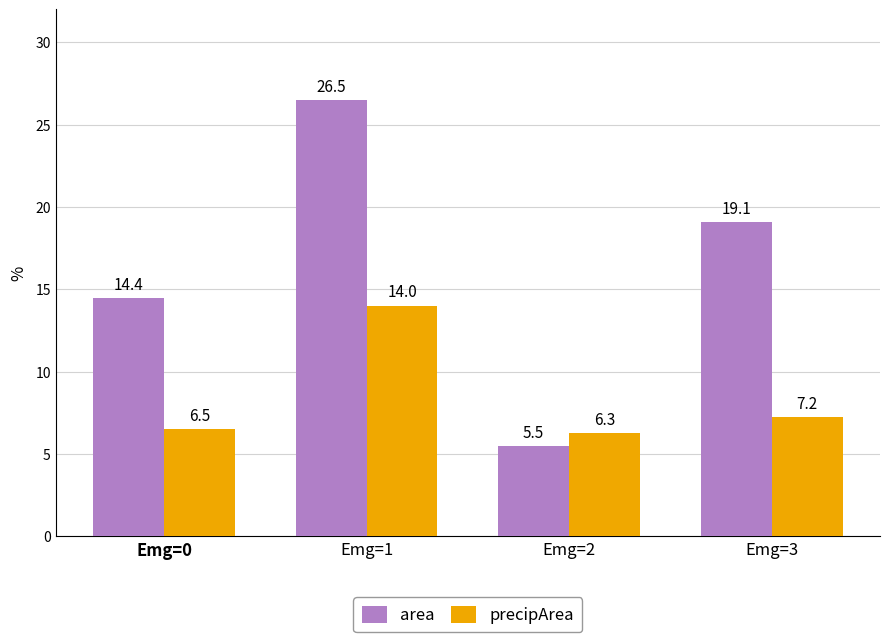

List the labels in order of area value, smallest first.

Emg=2, Emg=0, Emg=3, Emg=1